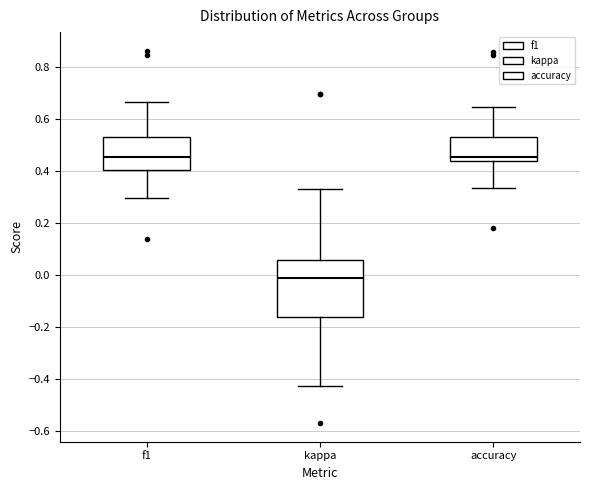

Reading left to right, read every box against the y-axis: the position of its median line, the range the box covers, and the ends of its whiskers. The values are not printed on the chart, so give them approximately, as read against the axis.

f1: median 0.46, box 0.40 to 0.54, whiskers 0.30 to 0.66
kappa: median -0.02, box -0.16 to 0.06, whiskers -0.42 to 0.32
accuracy: median 0.46, box 0.44 to 0.52, whiskers 0.34 to 0.64